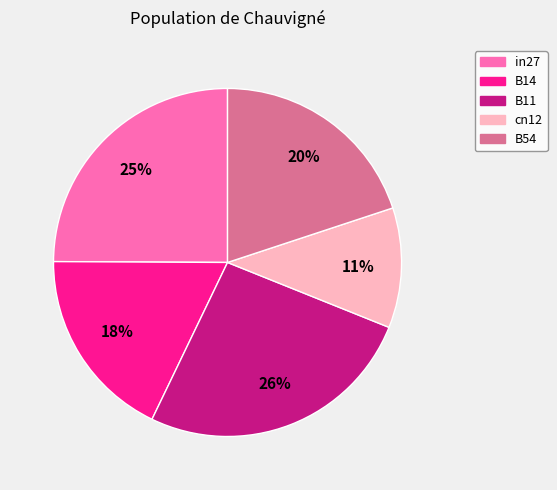

To the nearest percent, what percentage of the pie is B54?

20%